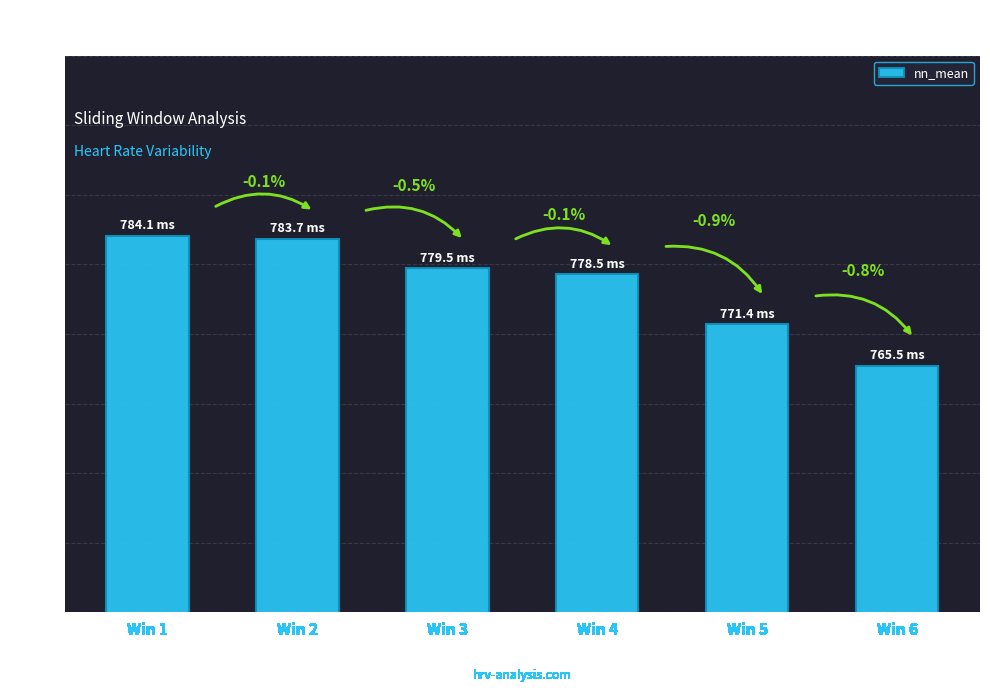

Does the chart contain any negative values?

No